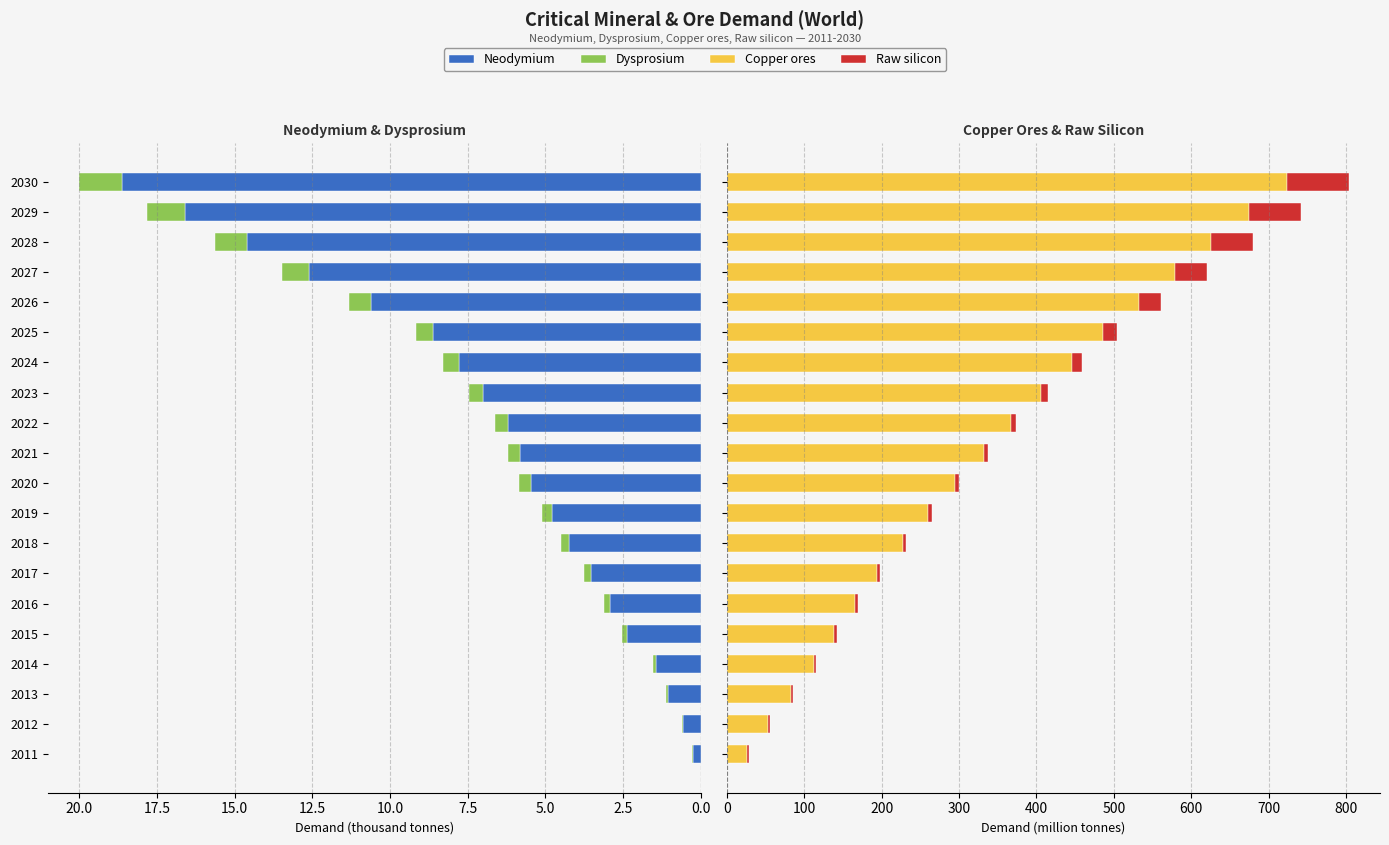

Which series has the largest total across all categories?

Copper ores